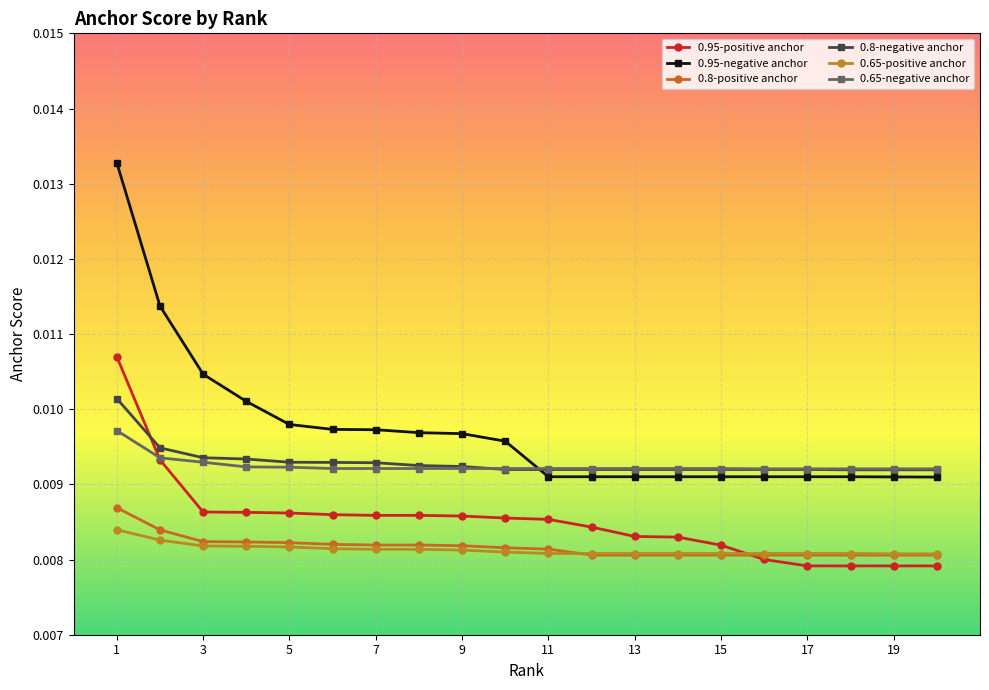

Which series has the largest total across all categories?

0.95-negative anchor